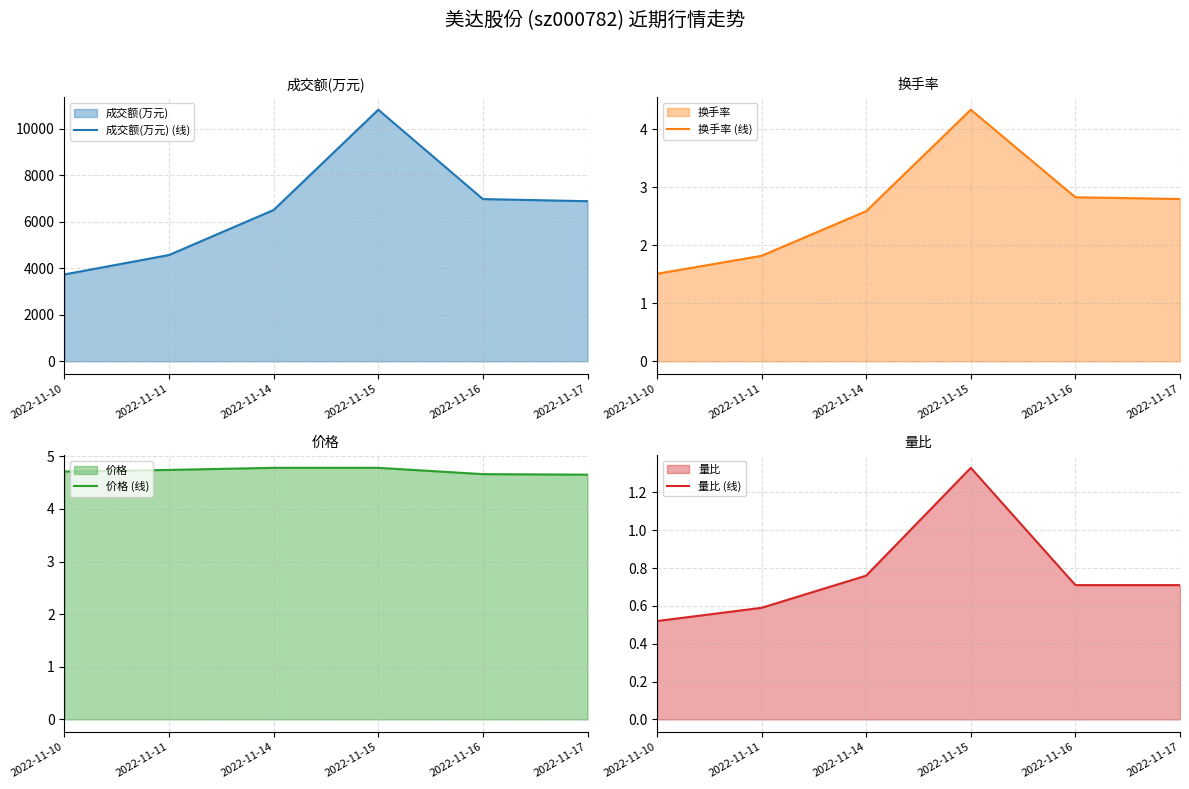

Does the chart have visible grid lines?

Yes